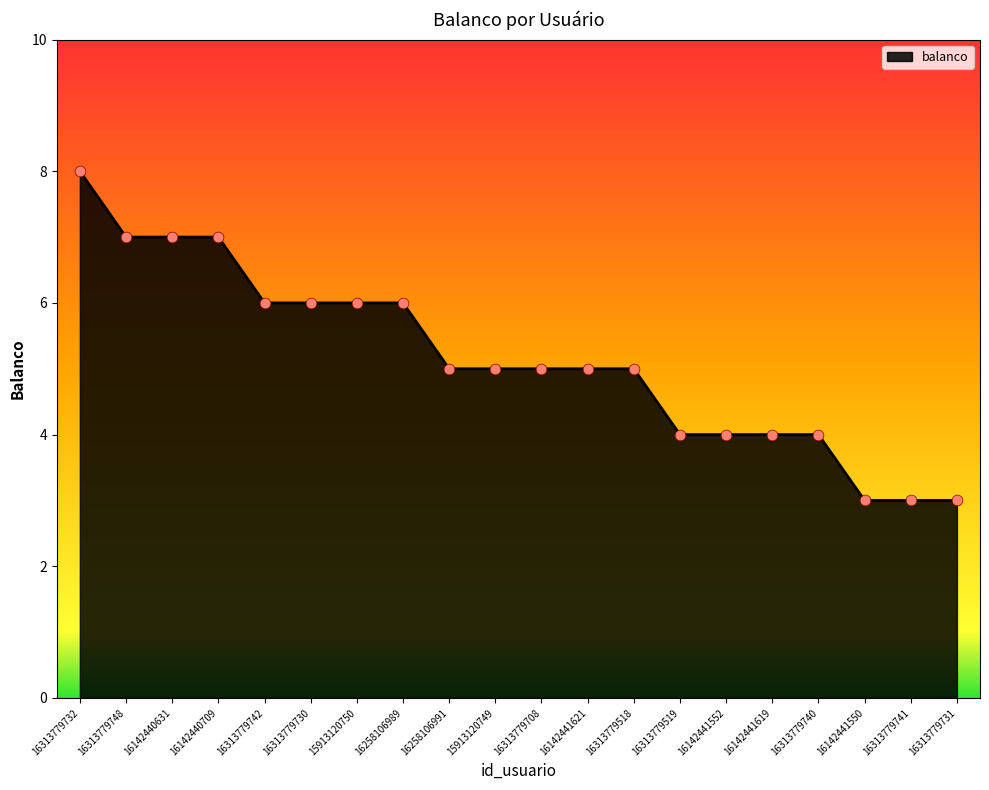

Which has a higher value, 16142440709 or 16142441550?

16142440709